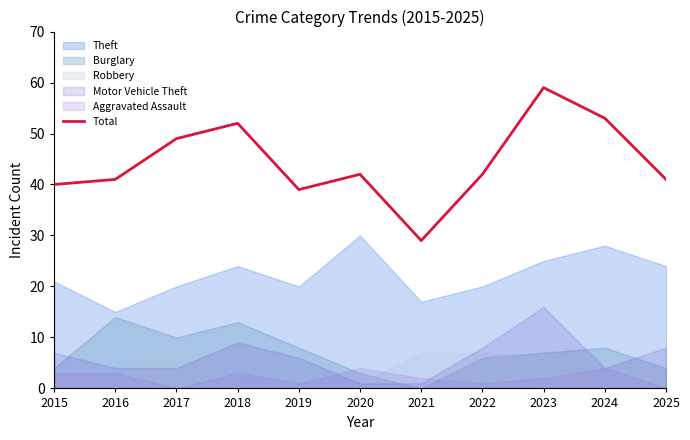

Where is the first local maximum?

2018